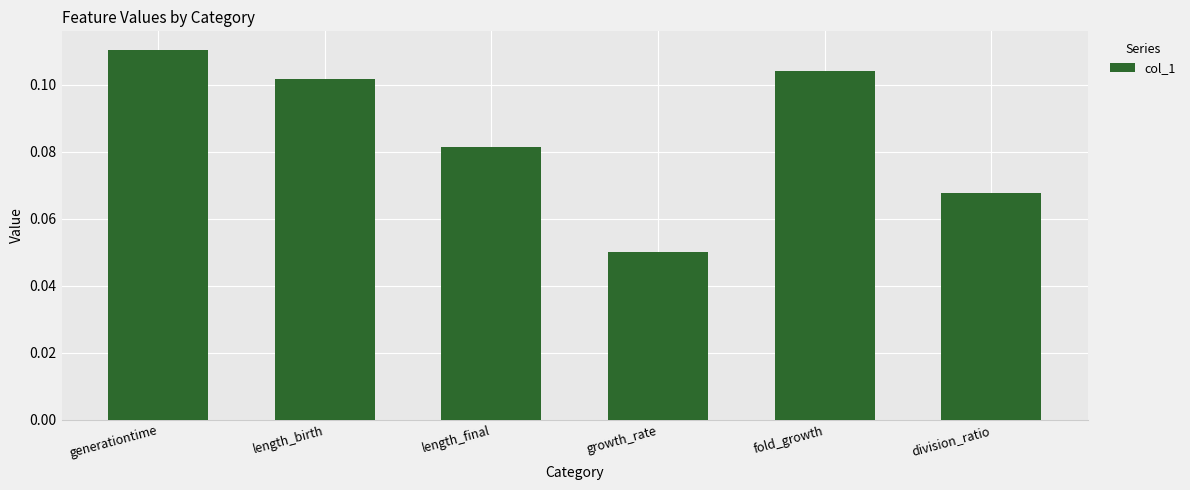

How many data points does each series have?

6